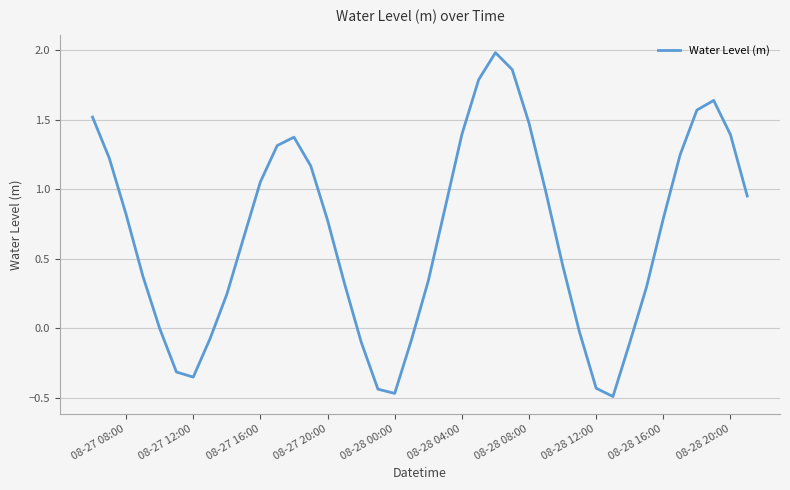

What is the maximum value shown in the chart?

2.0